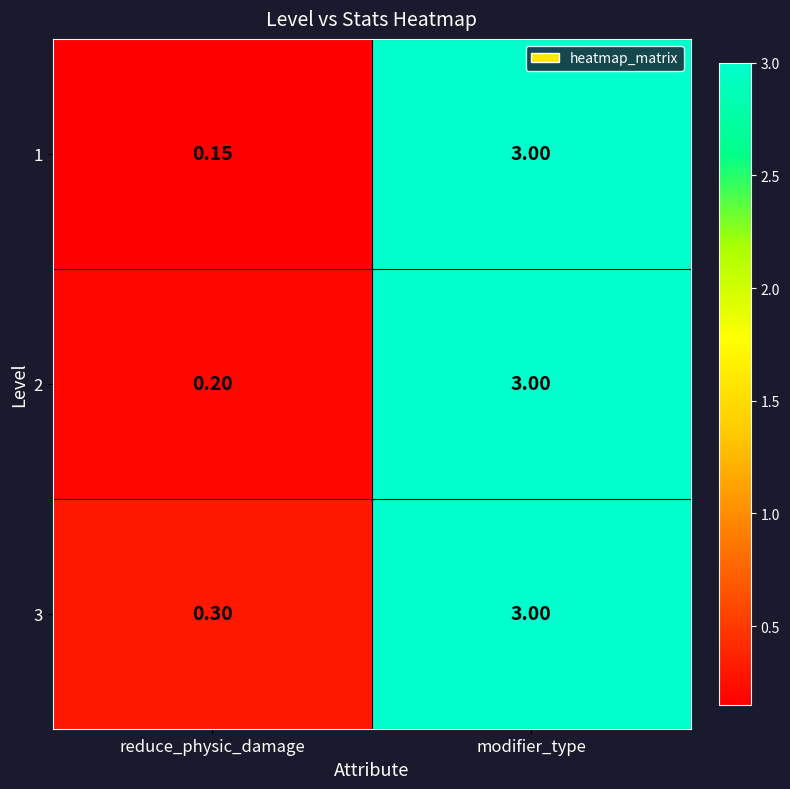

At which label is 2 closest to 1?

reduce_physic_damage